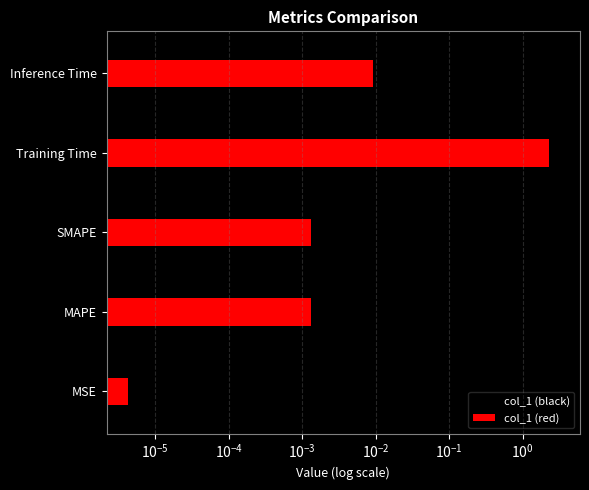

What are all the series names shown in the legend?

col_1 (black), col_1 (red)